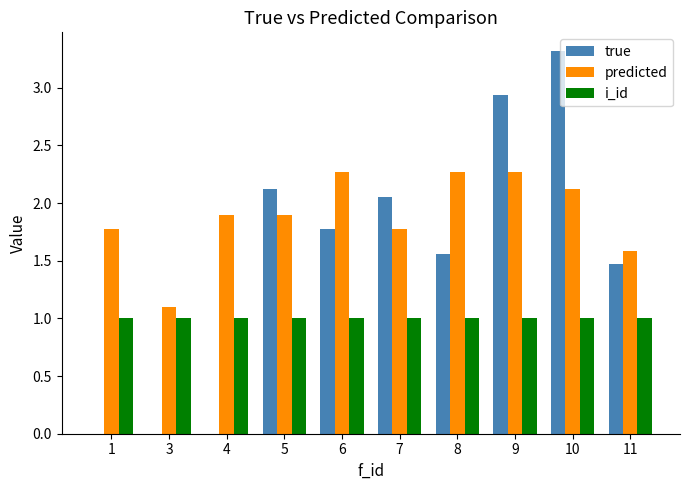

What is the total value across all series at 1?

2.8